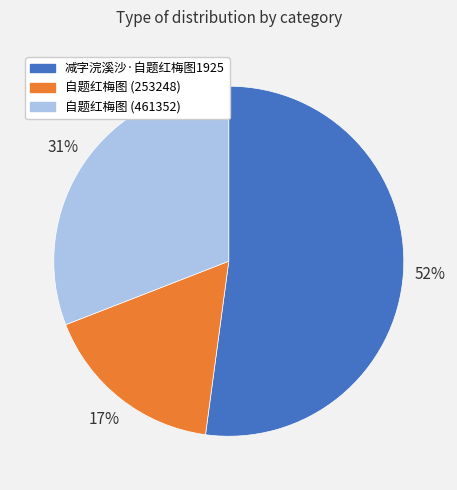

To the nearest percent, what is the average slice percentage?

33%